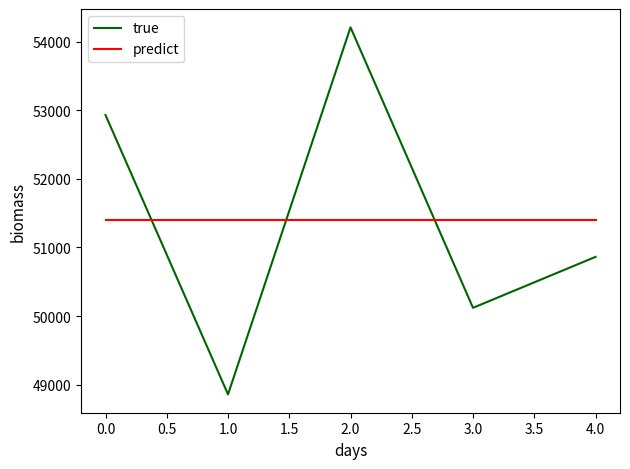

Is it true that true equals 52931.0 at 0.0?

True